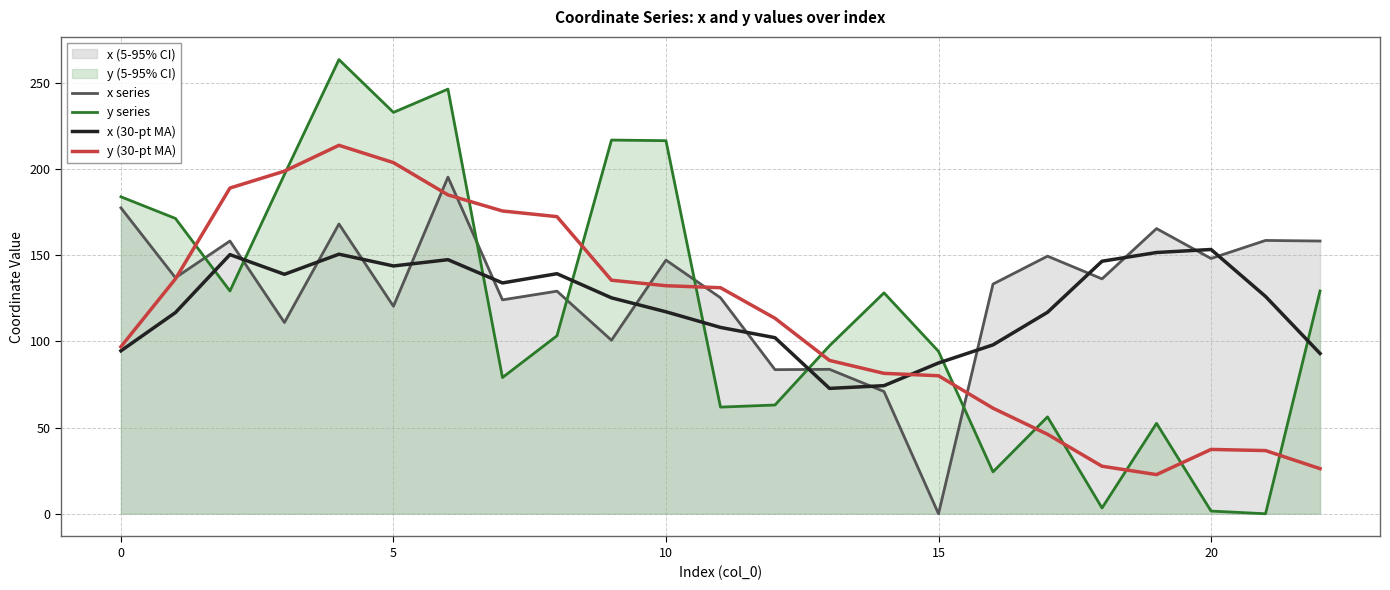

True or false: x series has more than 1 points higher than both neighbors.

True